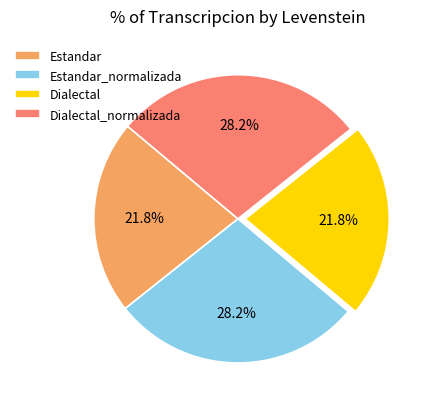

To the nearest percent, what is the difference between the largest and smallest slice percentages?

6%